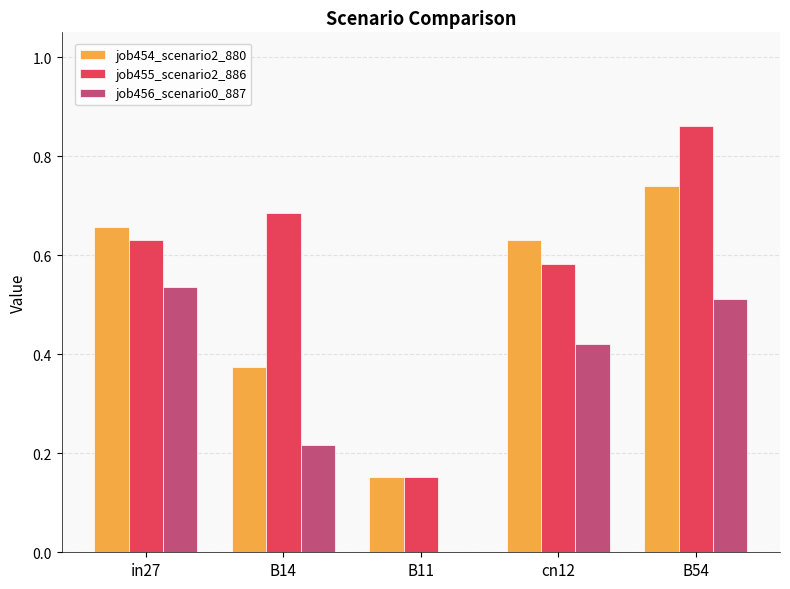

At which label does job456_scenario0_887 reach its peak?

in27